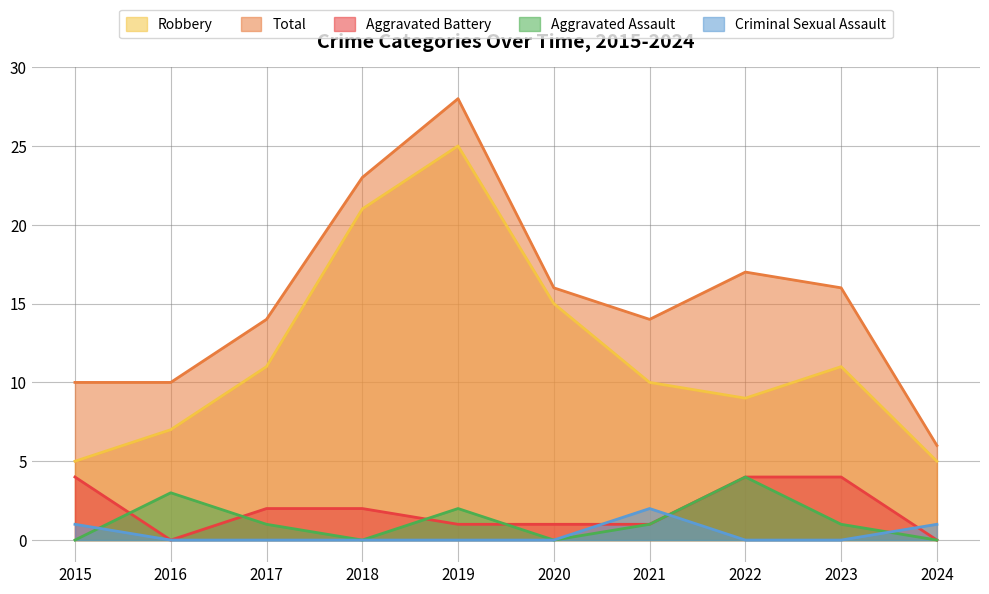

What is the value of the Aggravated Battery point at the 6th from the left?

1